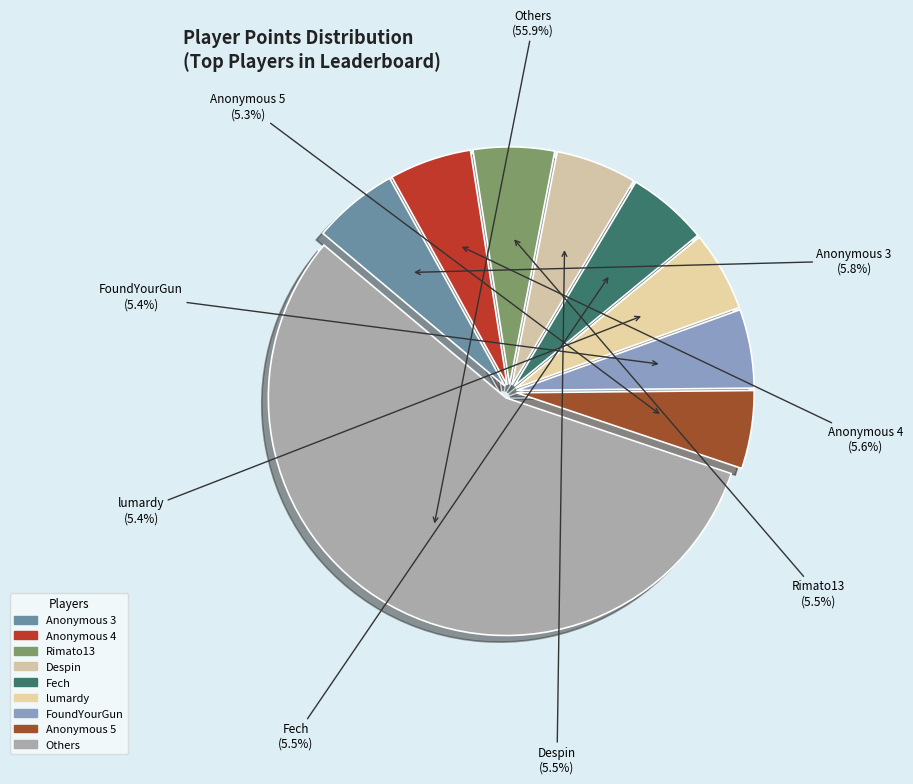

What is the ratio of the value at Anonymous 5 to the value at Anonymous 3?

0.9